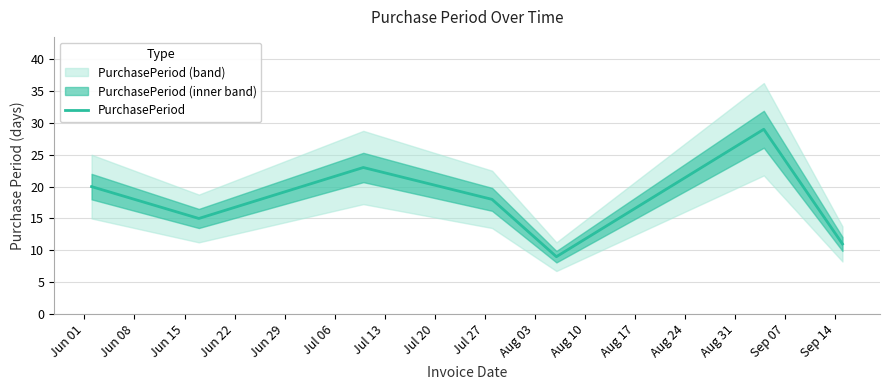

What is the maximum value shown in the chart?

29